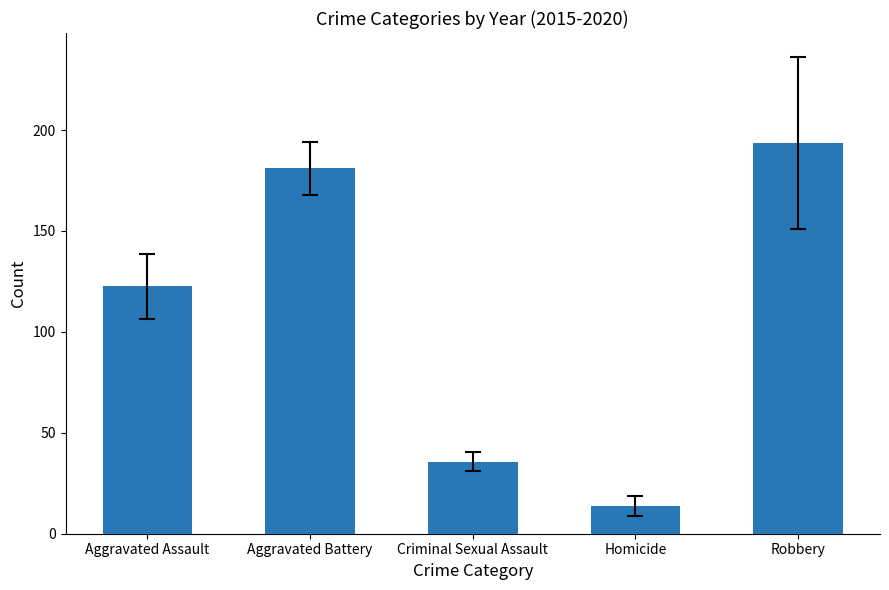

Rank the categories by value from highest to lowest.

Robbery, Aggravated Battery, Aggravated Assault, Criminal Sexual Assault, Homicide